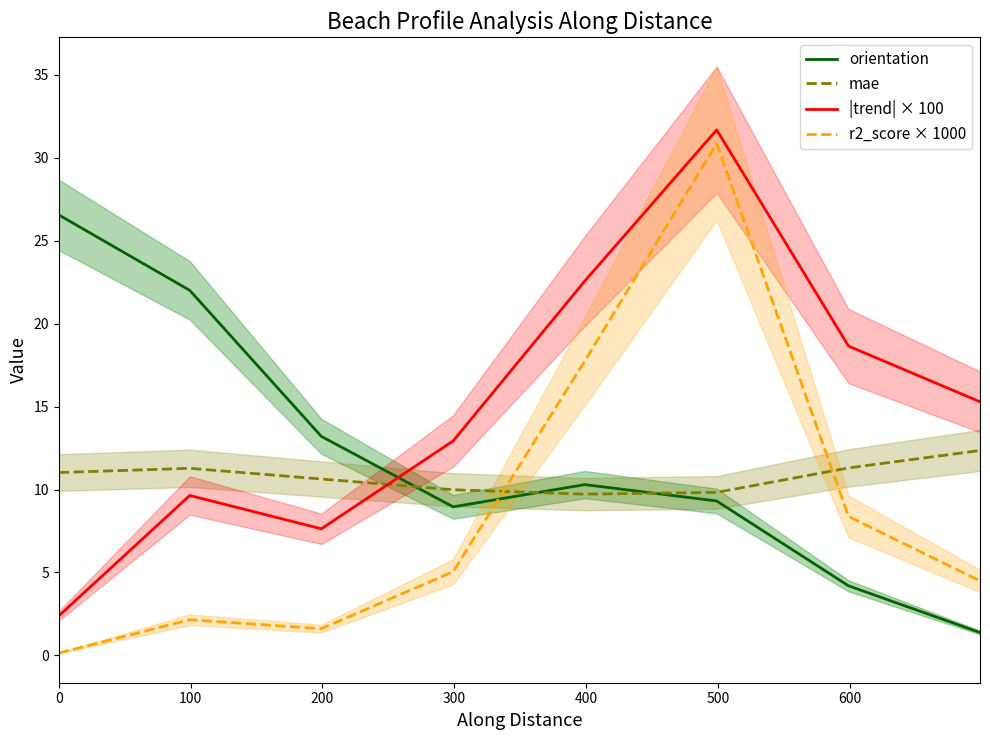

Does the chart display data point markers on the line(s)?

No